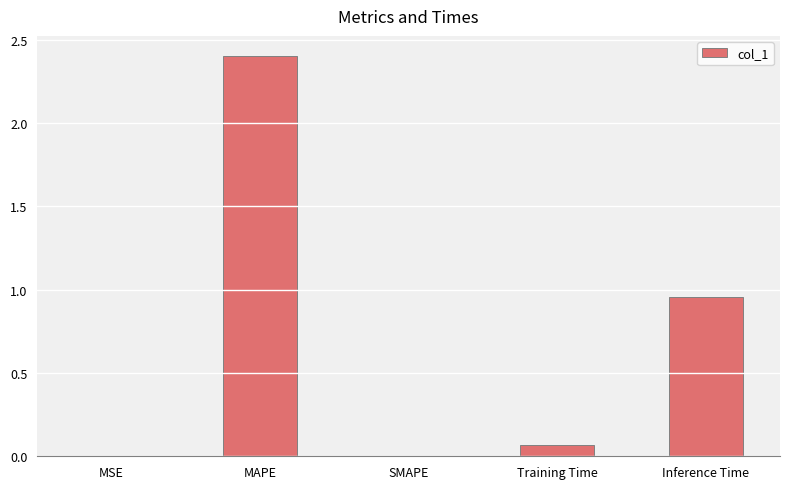

At which label is the value closest to 1?

Inference Time